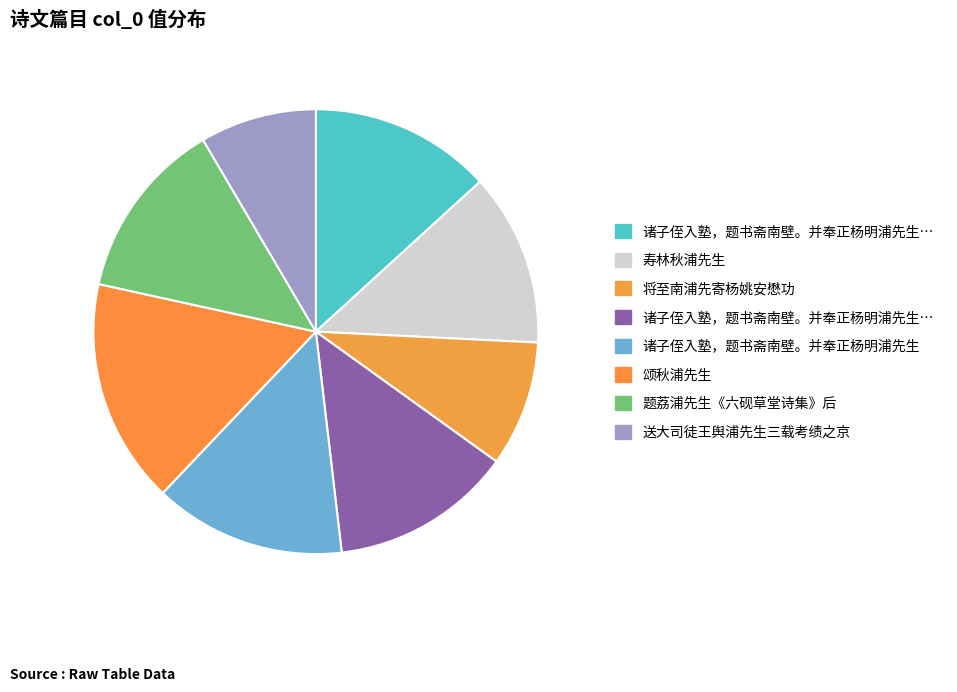

How many segments does this pie chart have?

8